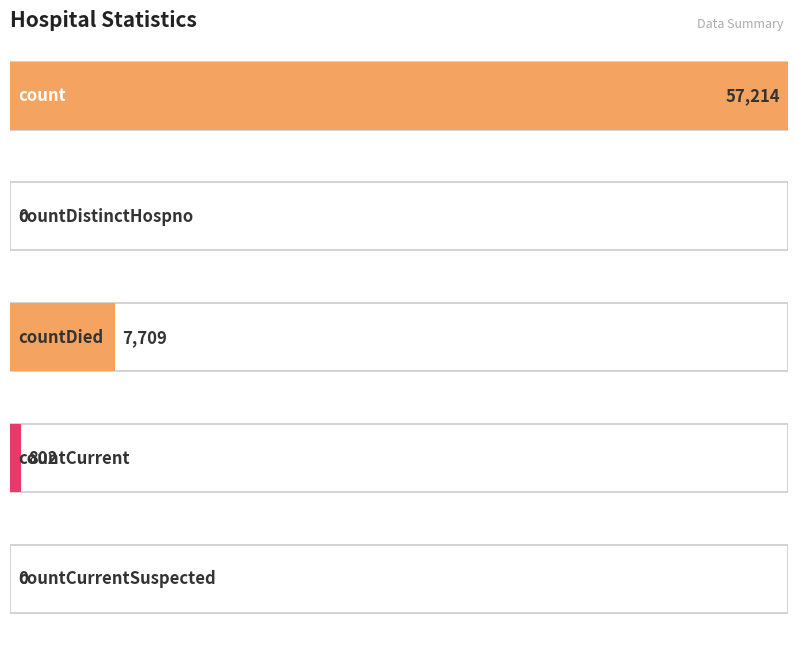

What is the change in value from countDied to countCurrent?

-6907